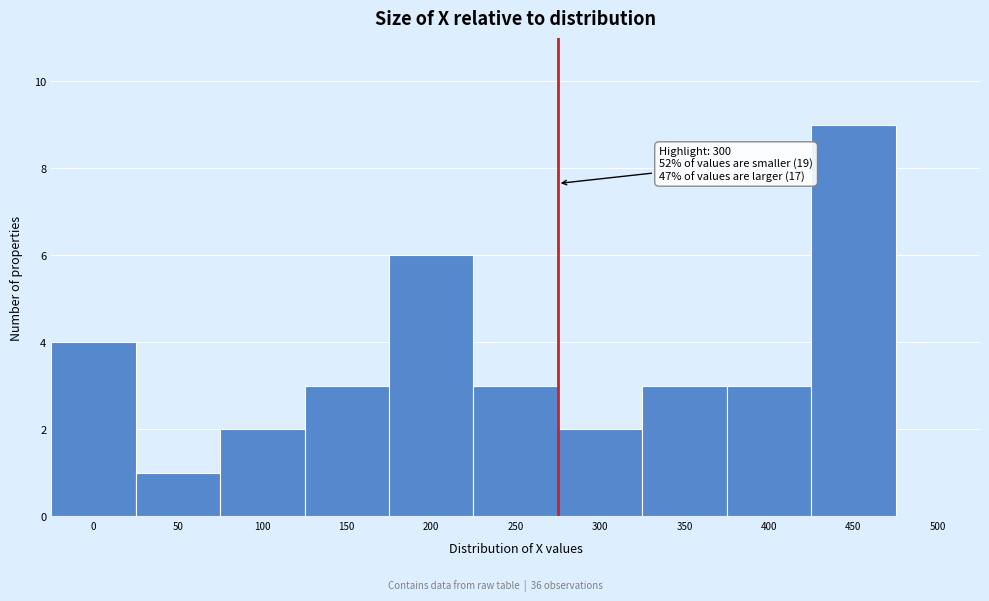

Reading left to right, what are all the values shown in this chart?

0=4	50=1	100=2	150=3	200=6	250=3	300=2	350=3	400=3	450=9	500=0